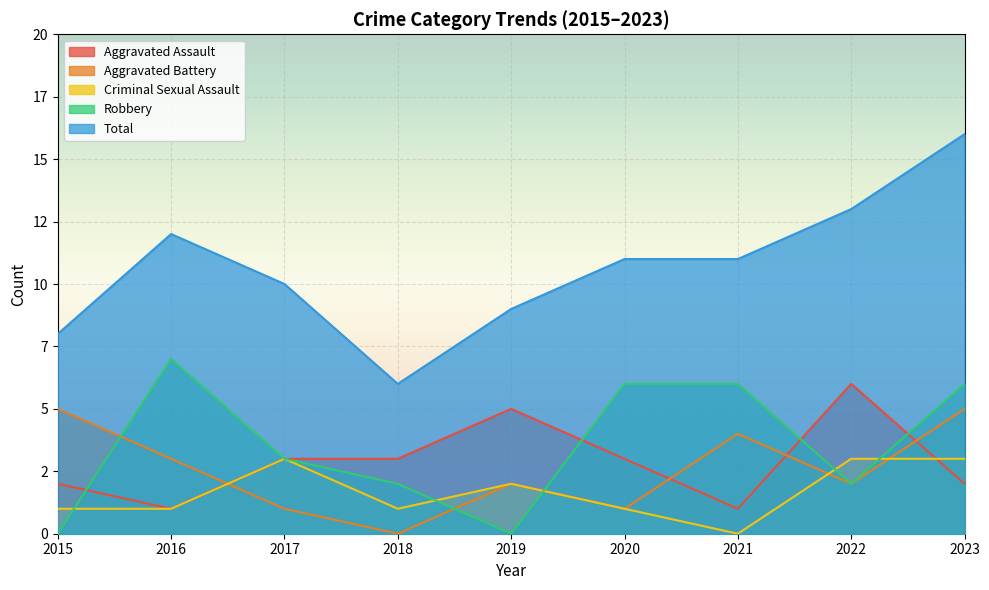

What are all the series names shown in the legend?

Aggravated Assault, Aggravated Battery, Criminal Sexual Assault, Robbery, Total